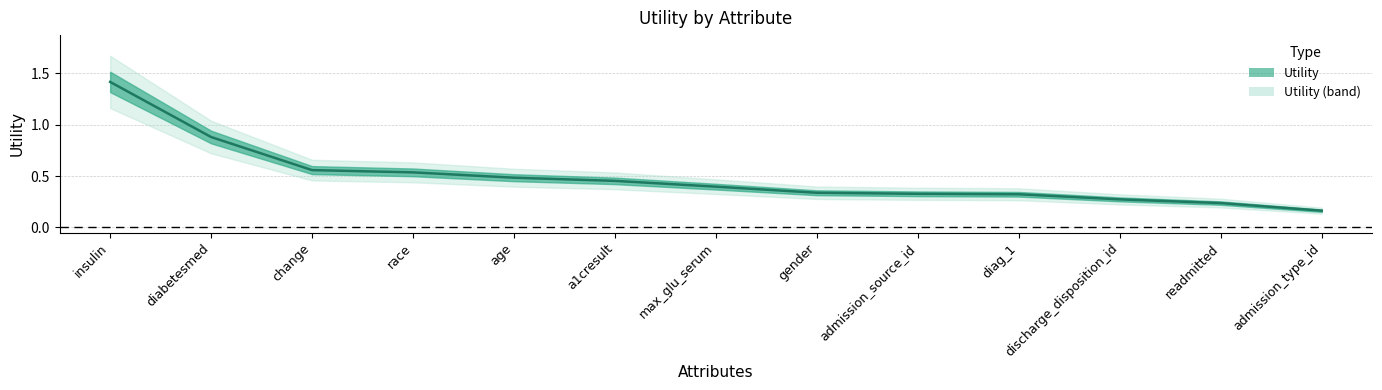

What is the difference between the maximum and second lowest values?

1.2